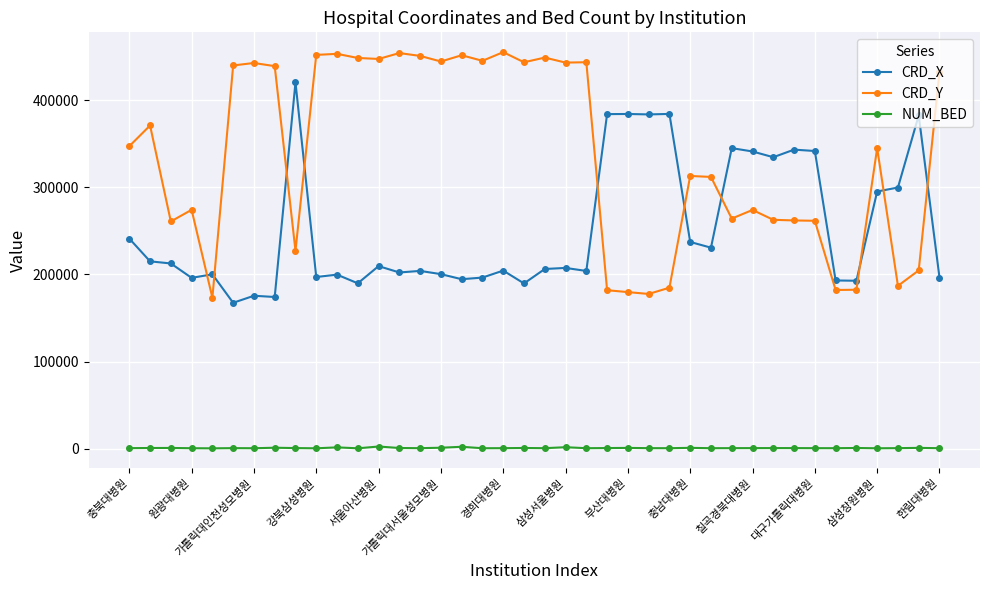

What is the average value of the NUM_BED series?

1075.4